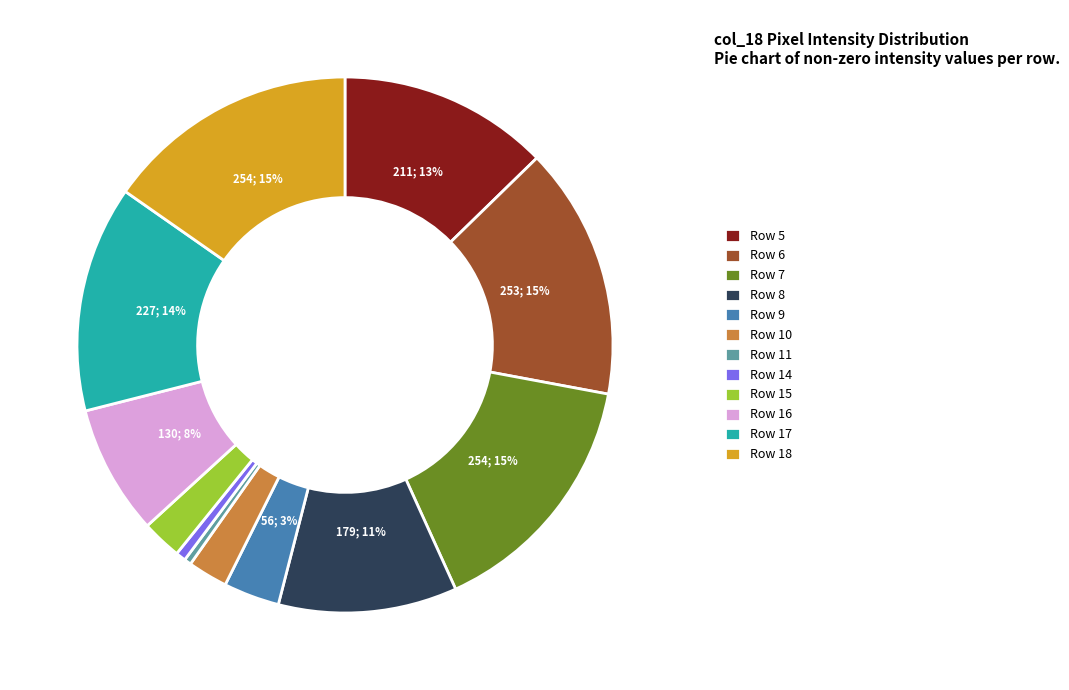

How many slices are in this pie chart?

12